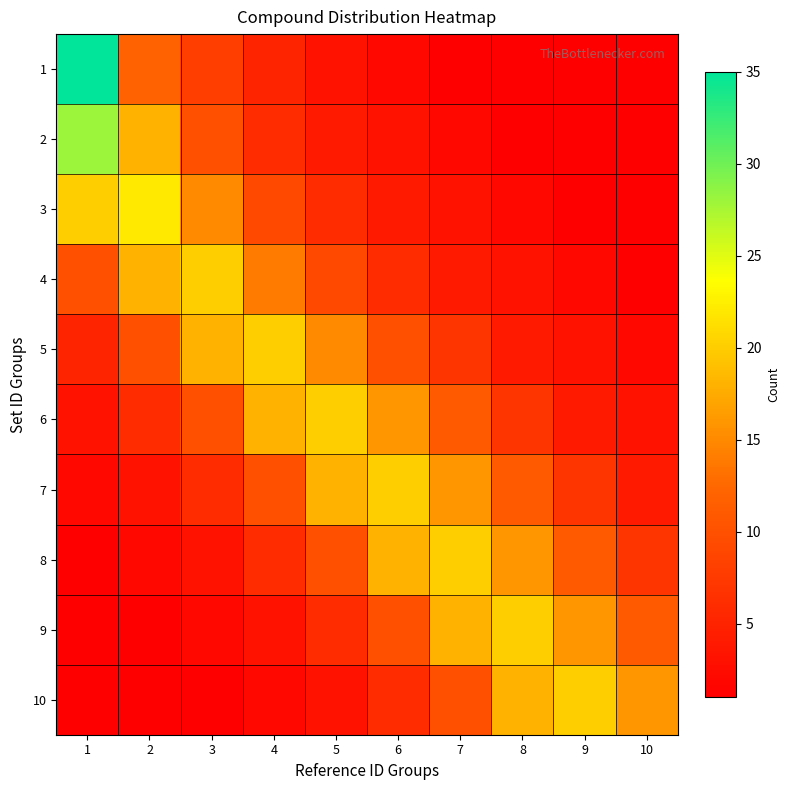

What is the greatest value displayed?

35